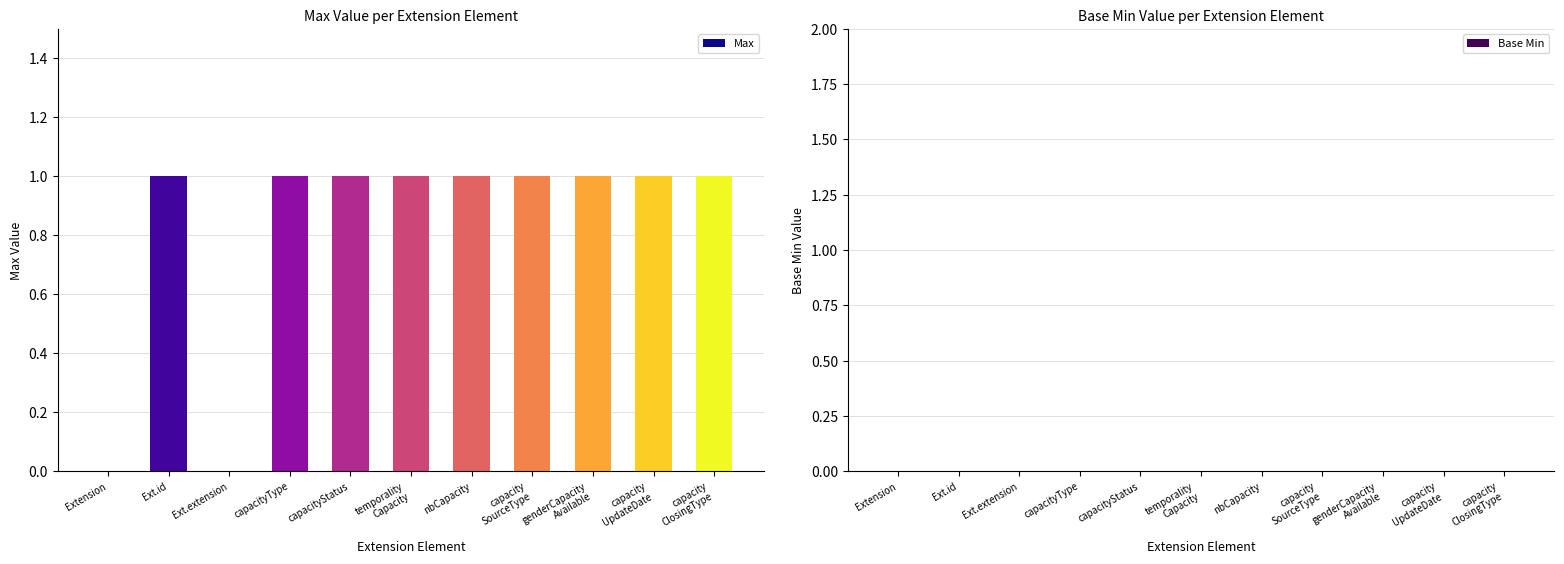

Is it true that the value at Ext.id is 1?

True